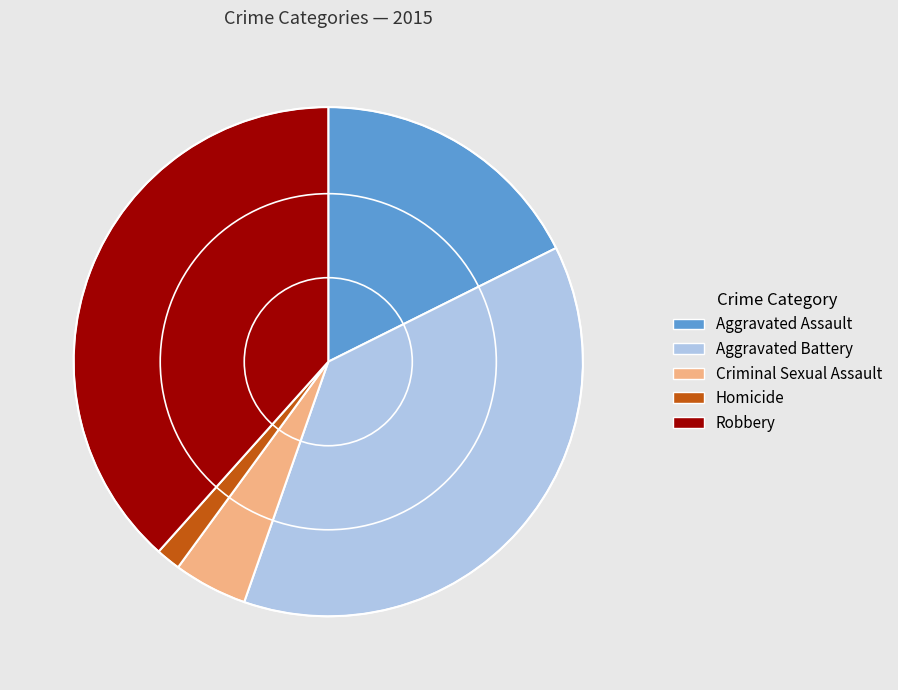

What is the smallest slice in the pie chart?

Homicide